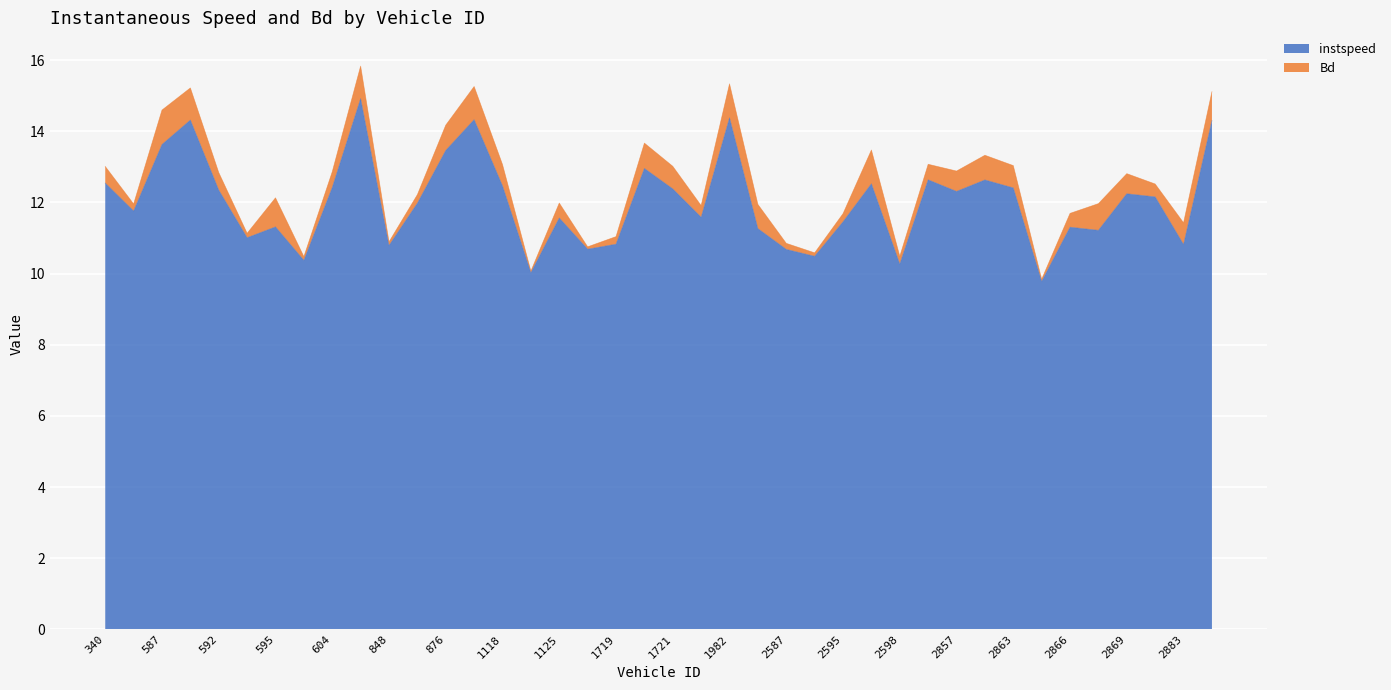

Is it true that the value at 1719 is 15.8?

False